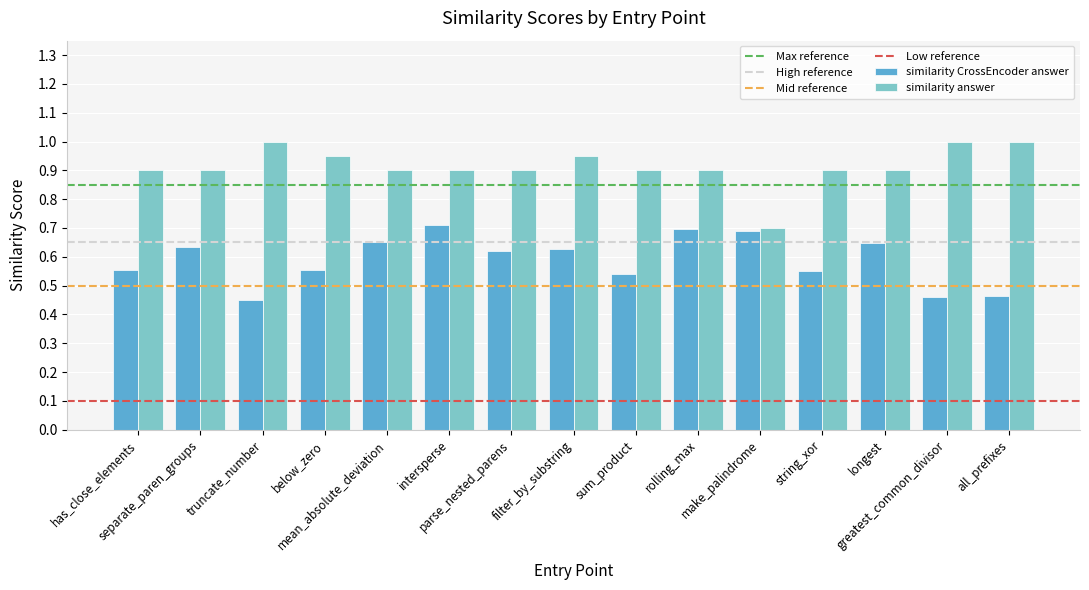

List the series in order of their peak value, lowest first.

similarity CrossEncoder answer, similarity answer